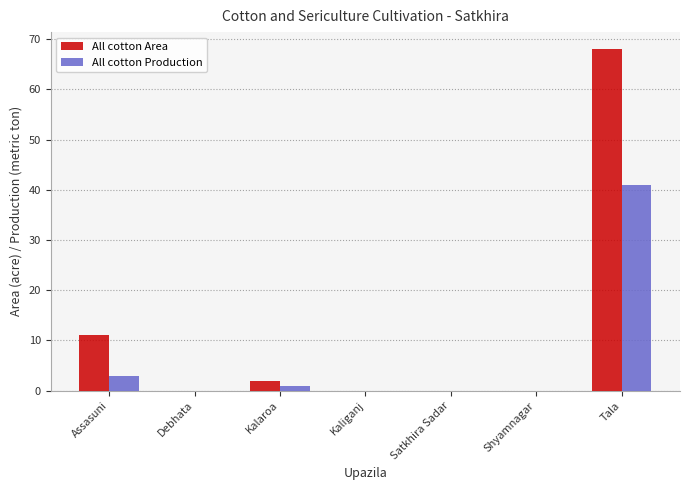

Where is All cotton Area nearest to the value 34?

Assasuni